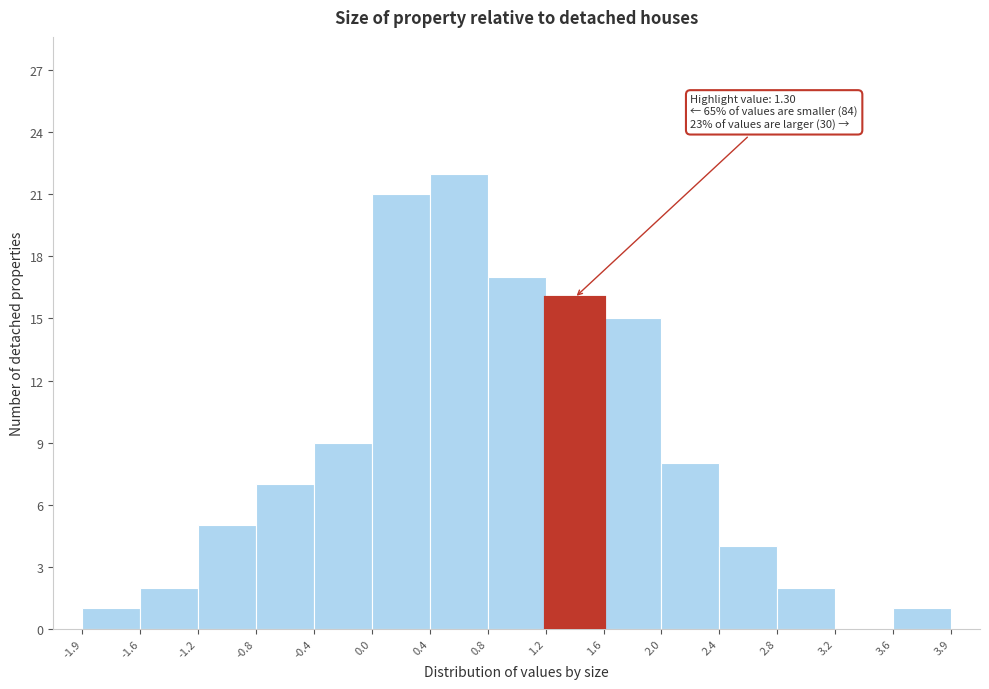

Which range on the x-axis has the tallest bar?

0.4 to 0.8